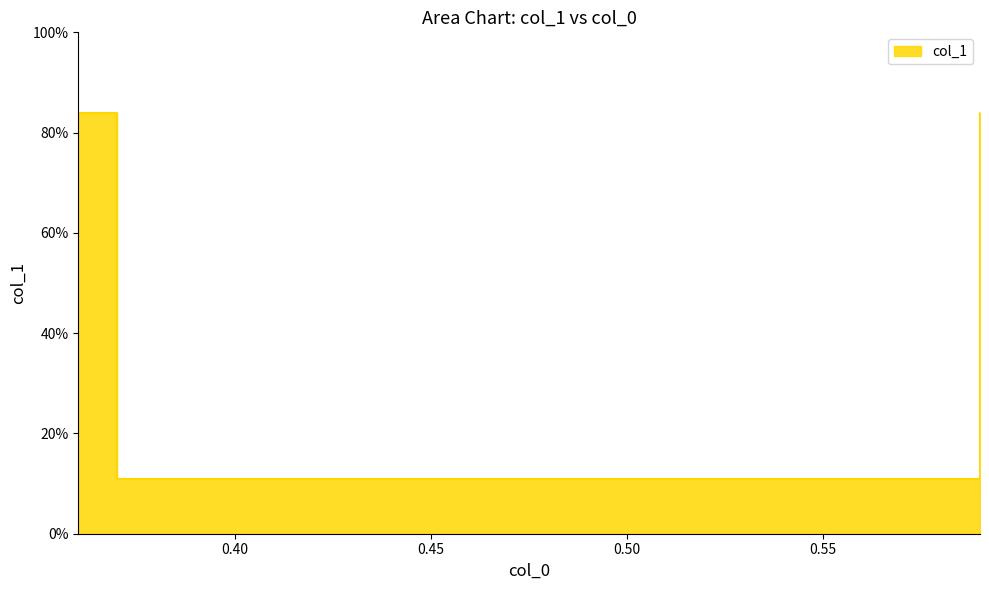

List the labels in order of value, largest first.

0.36, 0.59, 0.59, 0.37